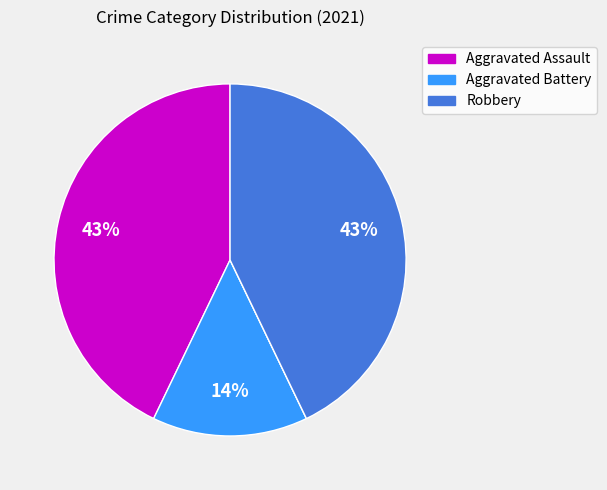

Is there a majority slice in this chart?

No